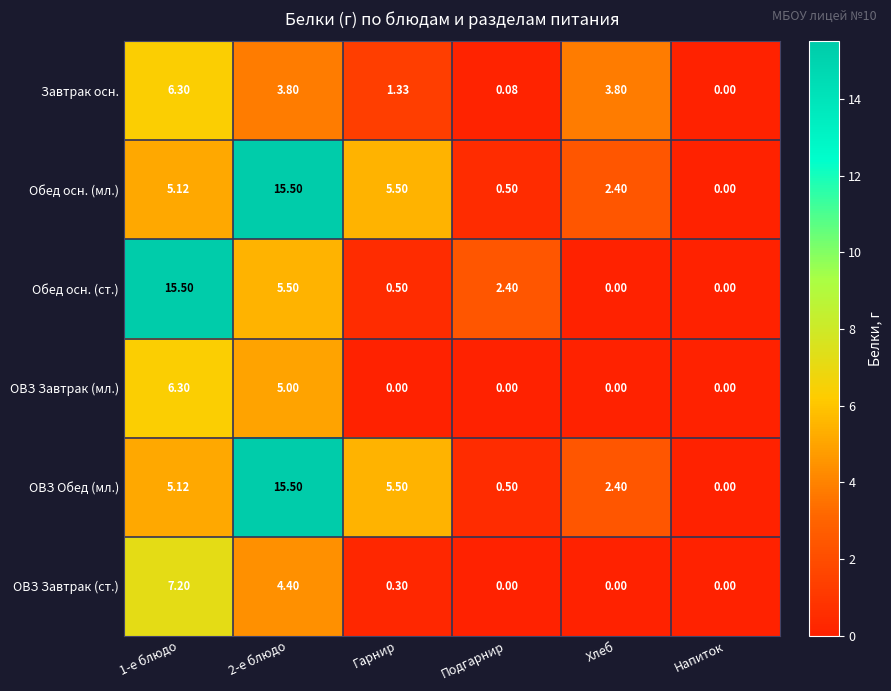

How many series are shown in this chart?

6